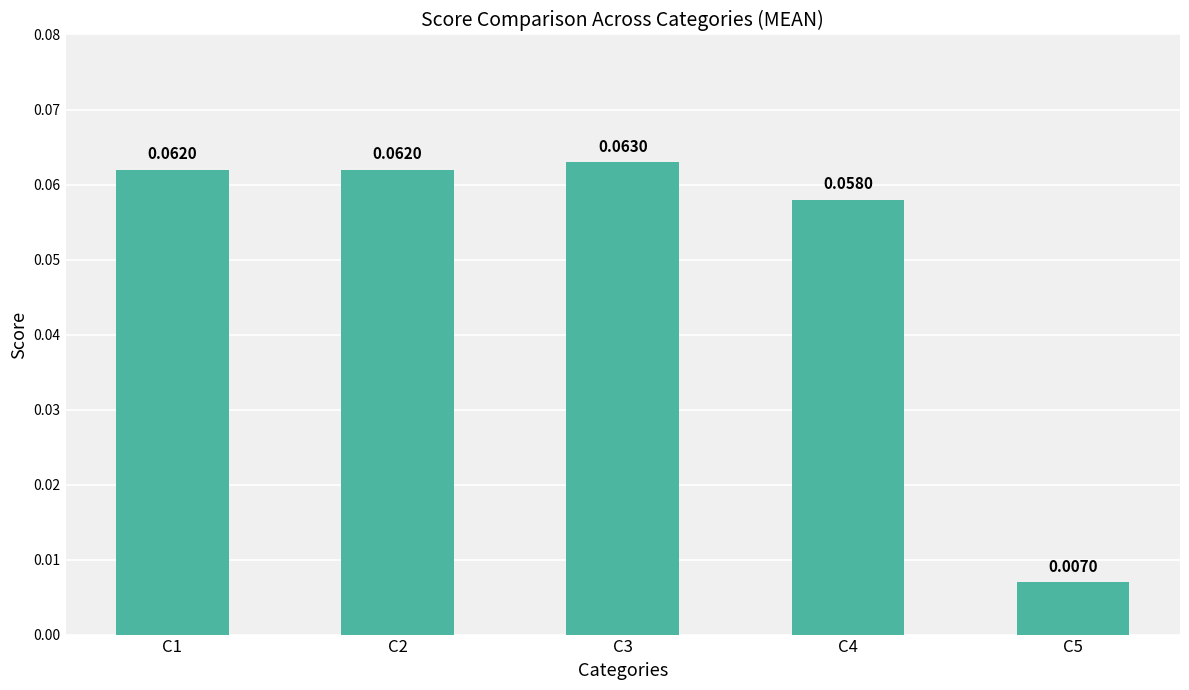

Between C4 and C1, which is larger?

C1